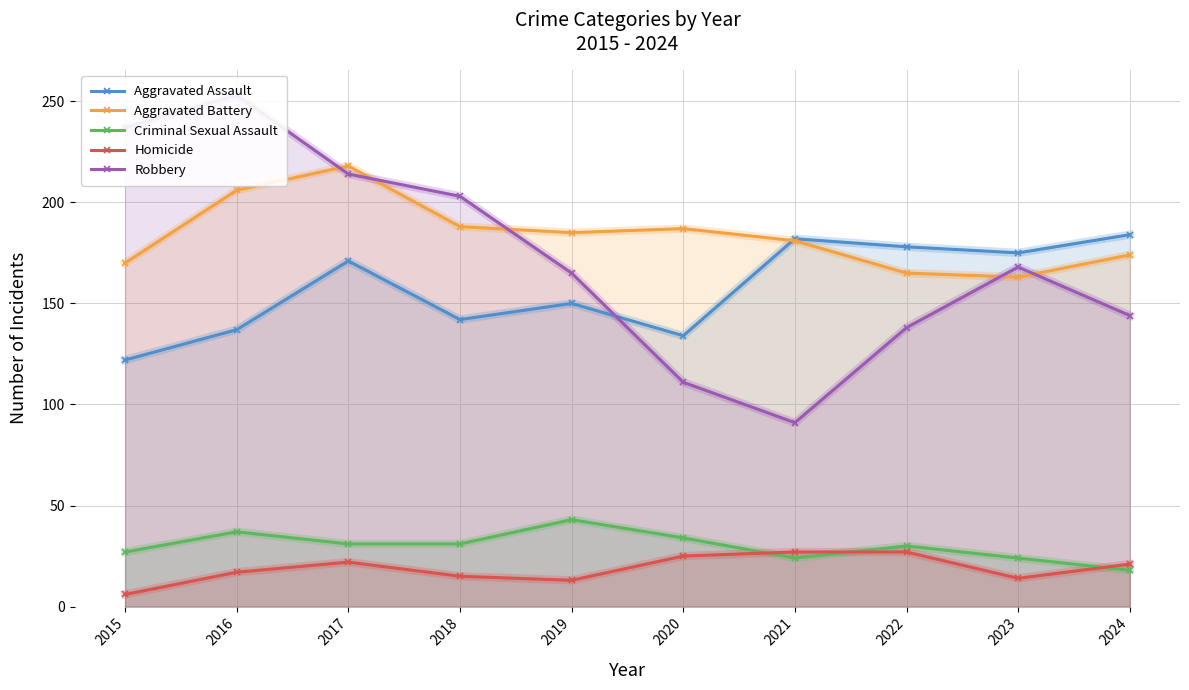

Reading left to right, list all the values displayed in this chart.

Aggravated Assault: 2015=122	2016=137	2017=171	2018=142	2019=150	2020=134	2021=182	2022=178	2023=175	2024=184
Aggravated Battery: 2015=170	2016=206	2017=218	2018=188	2019=185	2020=187	2021=181	2022=165	2023=163	2024=174
Criminal Sexual Assault: 2015=27	2016=37	2017=31	2018=31	2019=43	2020=34	2021=24	2022=30	2023=24	2024=18
Homicide: 2015=6	2016=17	2017=22	2018=15	2019=13	2020=25	2021=27	2022=27	2023=14	2024=21
Robbery: 2015=237	2016=253	2017=214	2018=203	2019=165	2020=111	2021=91	2022=138	2023=168	2024=144